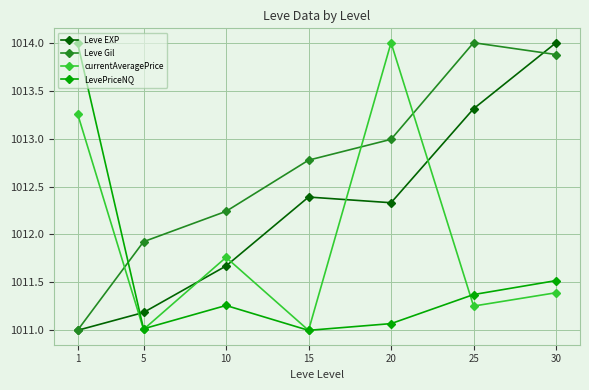

How many times do currentAveragePrice and Leve EXP cross each other?

5